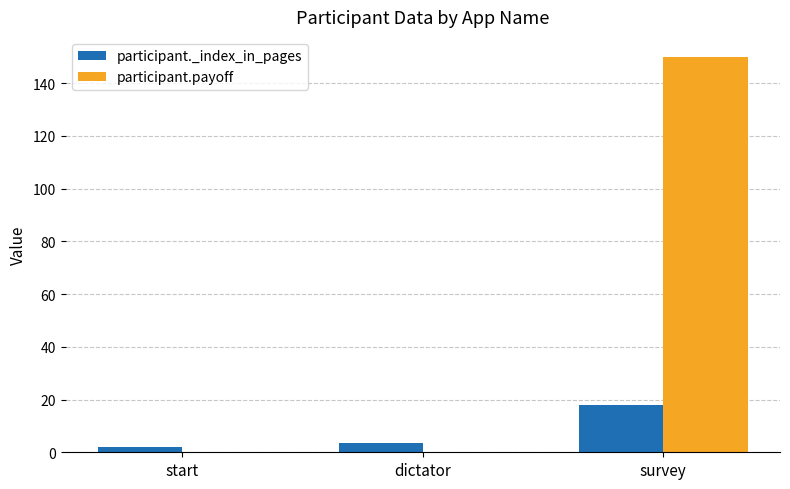

How many data points does each series have?

3